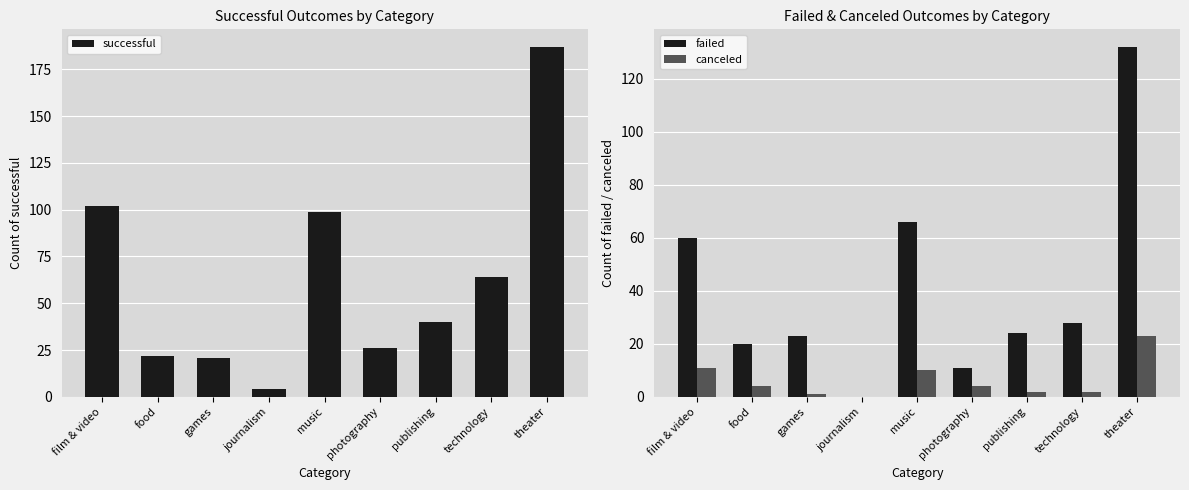

The value of failed at publishing is 24. True or false?

True